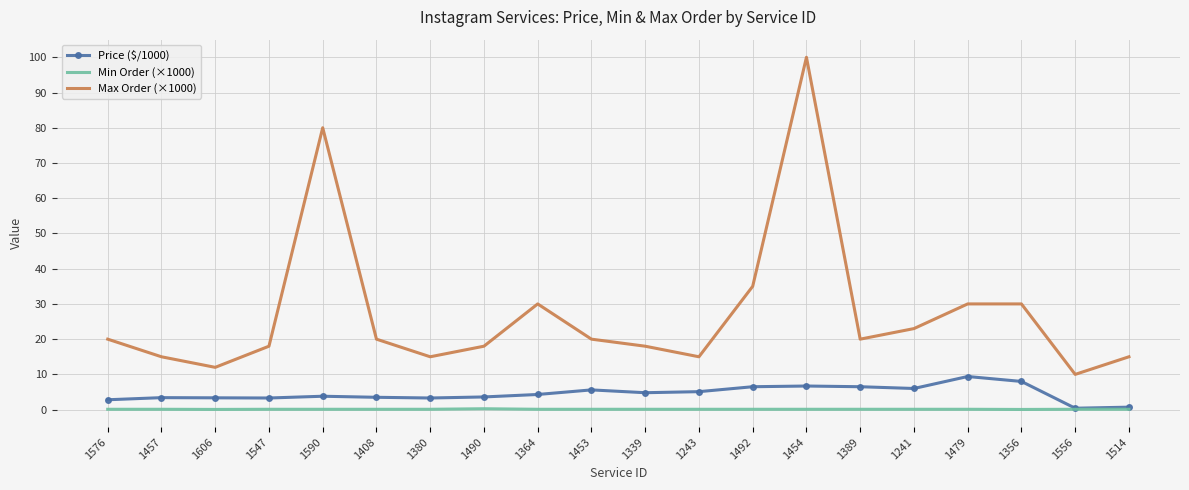

True or false: Price ($/1000) and Max Order (×1000) cross at least once.

False